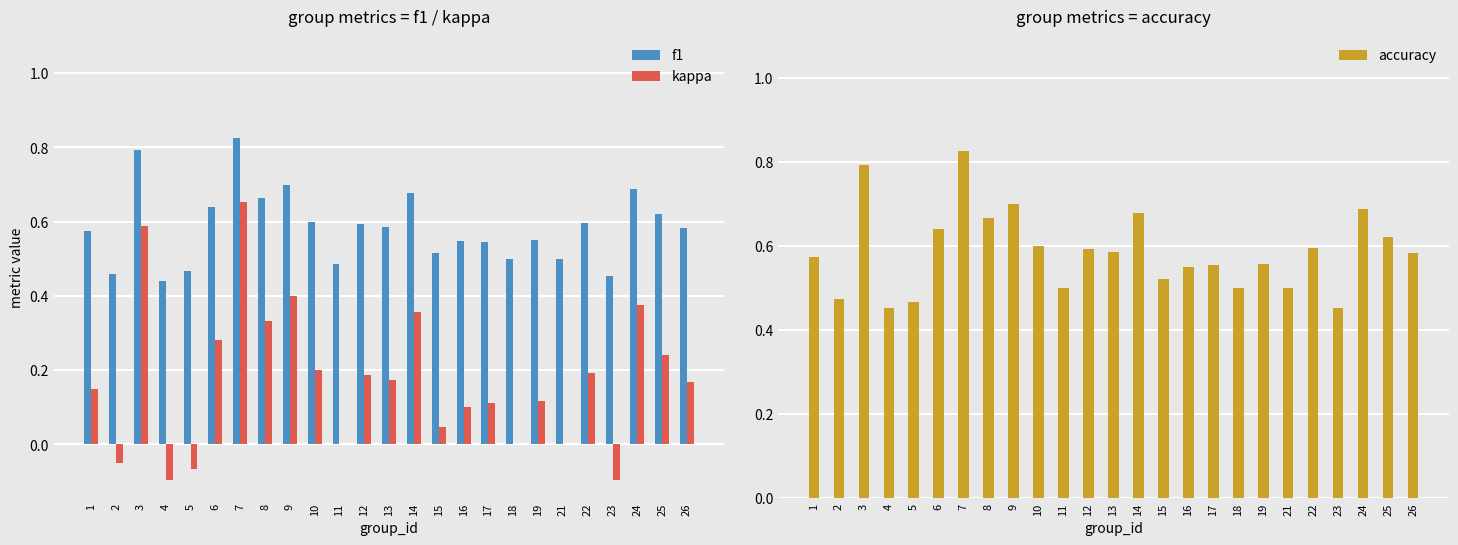

The kappa series shows 0.3 at 6. True or false?

True